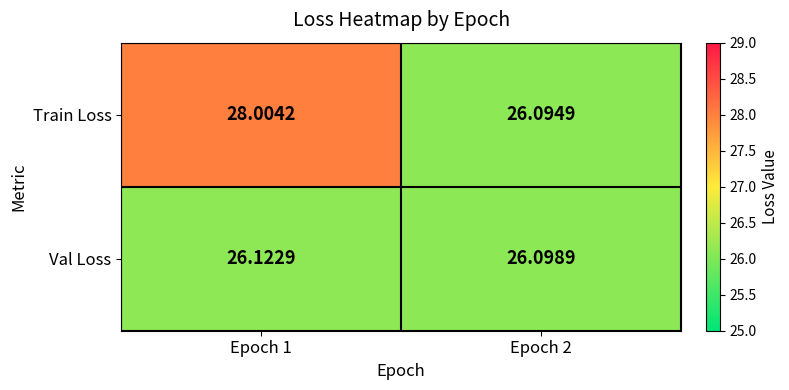

Which label corresponds to the smallest value in the chart?

Epoch 2